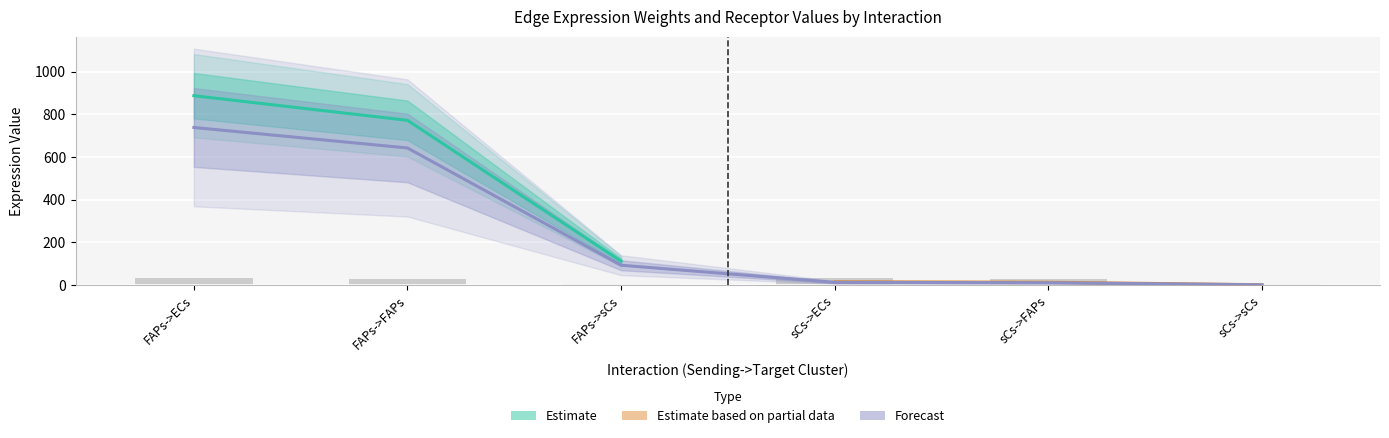

Where is Receptor average expression value nearest to the value 17?

FAPs->FAPs